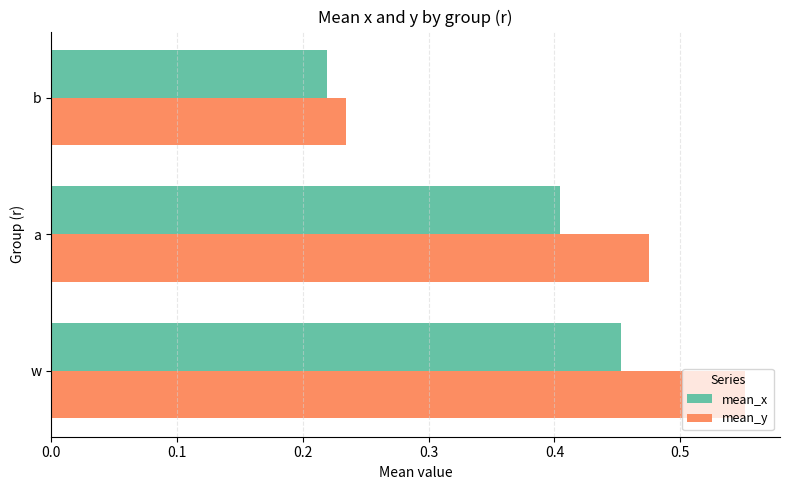

List the labels in order of mean_x value, largest first.

w, a, b